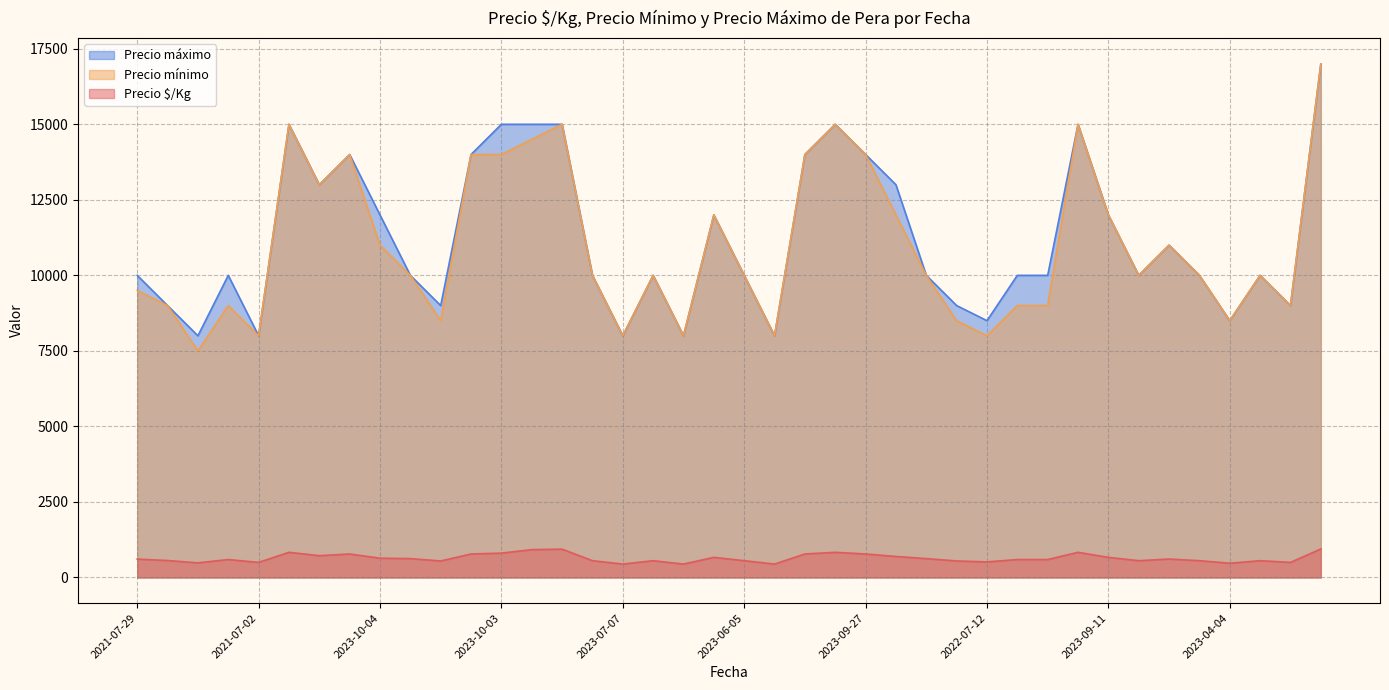

What is the value of the Precio máximo point at the 31st from the left?

10000